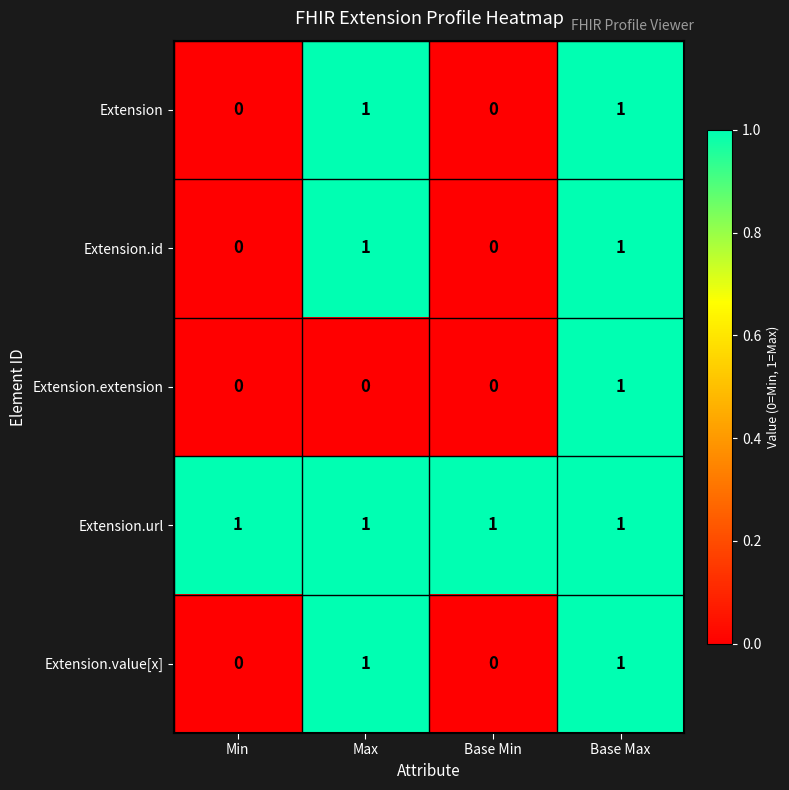

Reading left to right, transcribe all the data shown in this chart.

Extension: 0	1	0	1
Extension.id: 0	1	0	1
Extension.extension: 0	0	0	1
Extension.url: 1	1	1	1
Extension.value[x]: 0	1	0	1